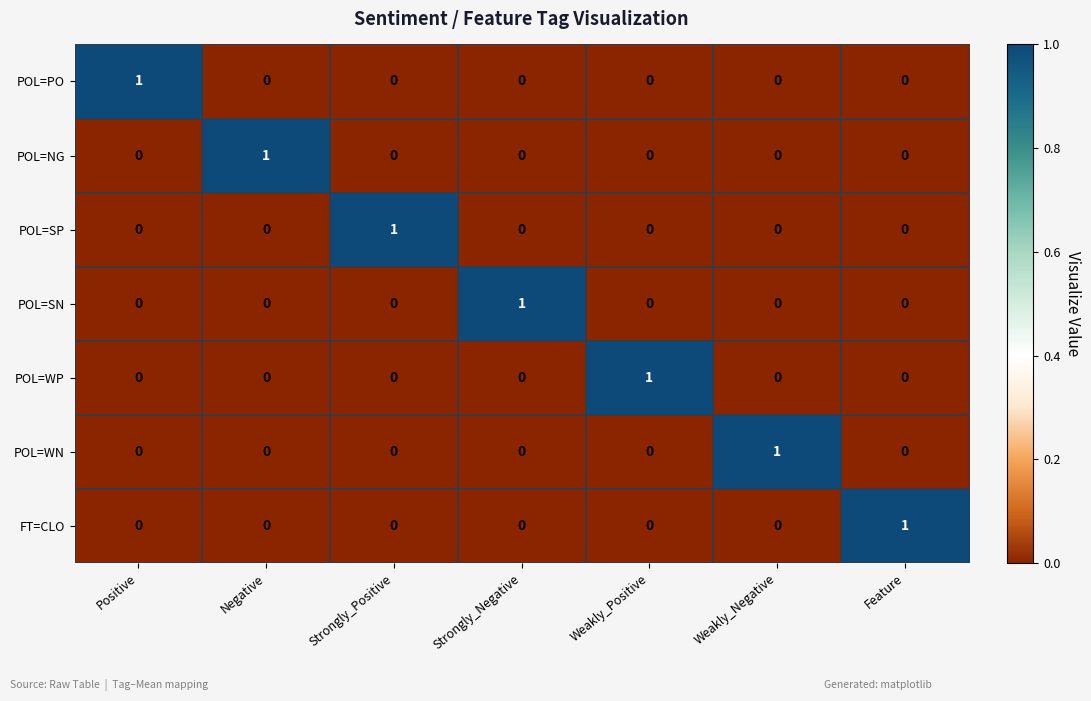

Which category has the highest value in the FT=CLO series?

Feature